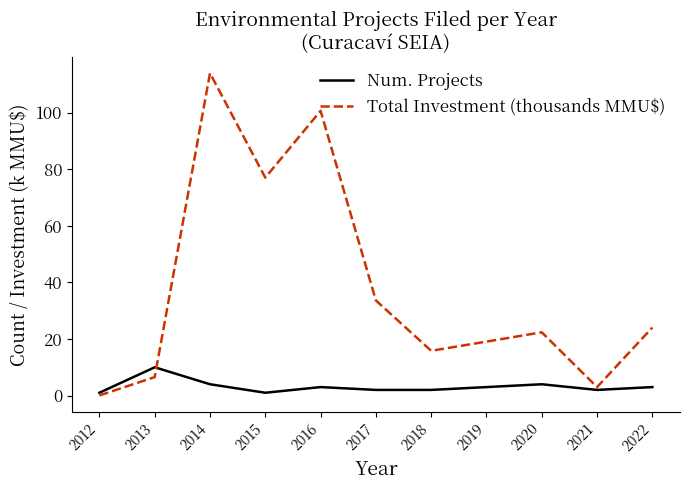

Which label corresponds to the largest value in the chart?

2014